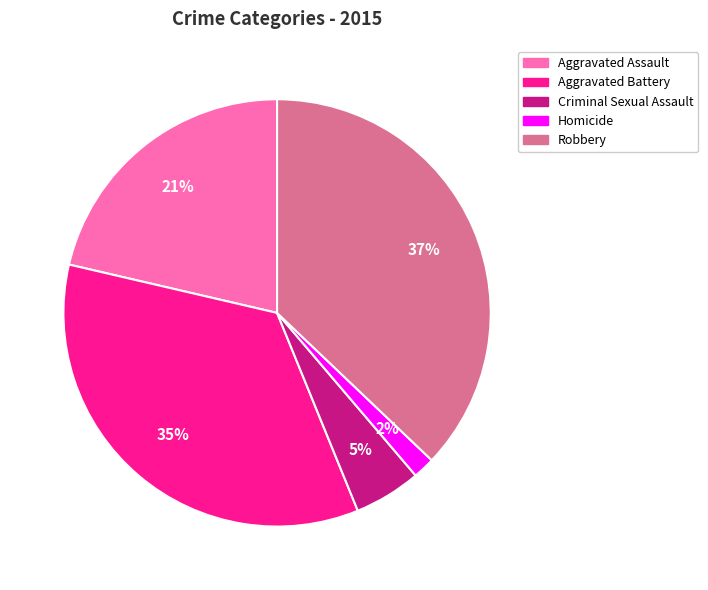

To the nearest percent, what is the difference between the largest and smallest slice percentages?

35%